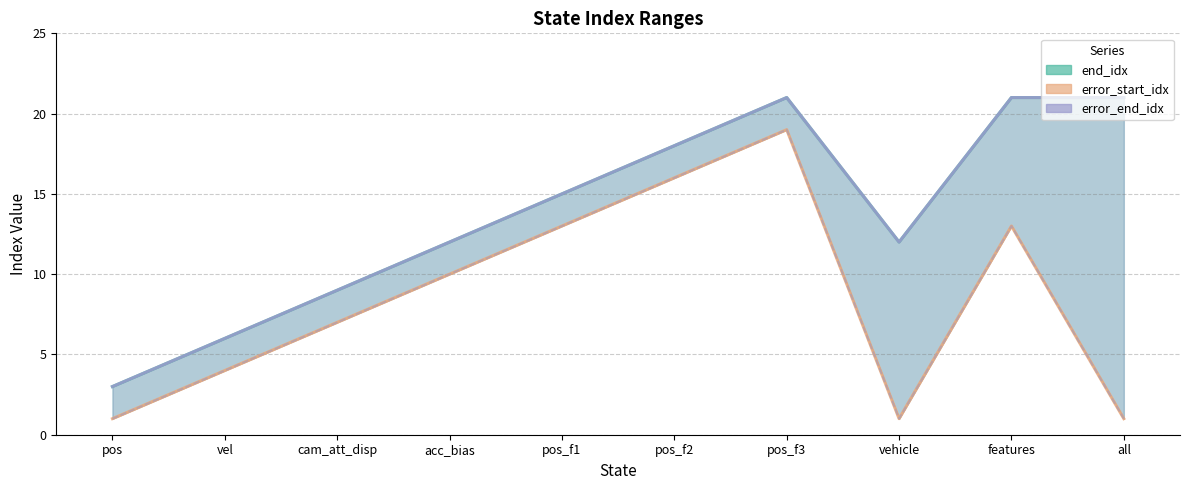

What is the total value across all series at pos_f1?

43